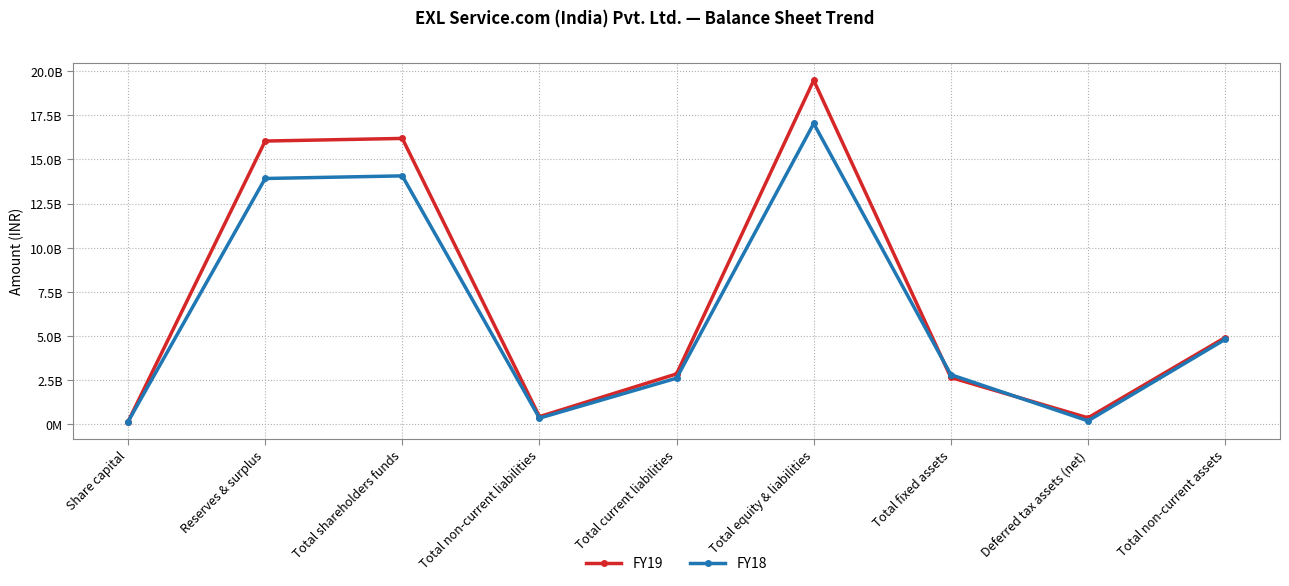

Is the value of FY19 at Deferred tax assets (net) greater than the value of FY18 at Total non-current assets?

No